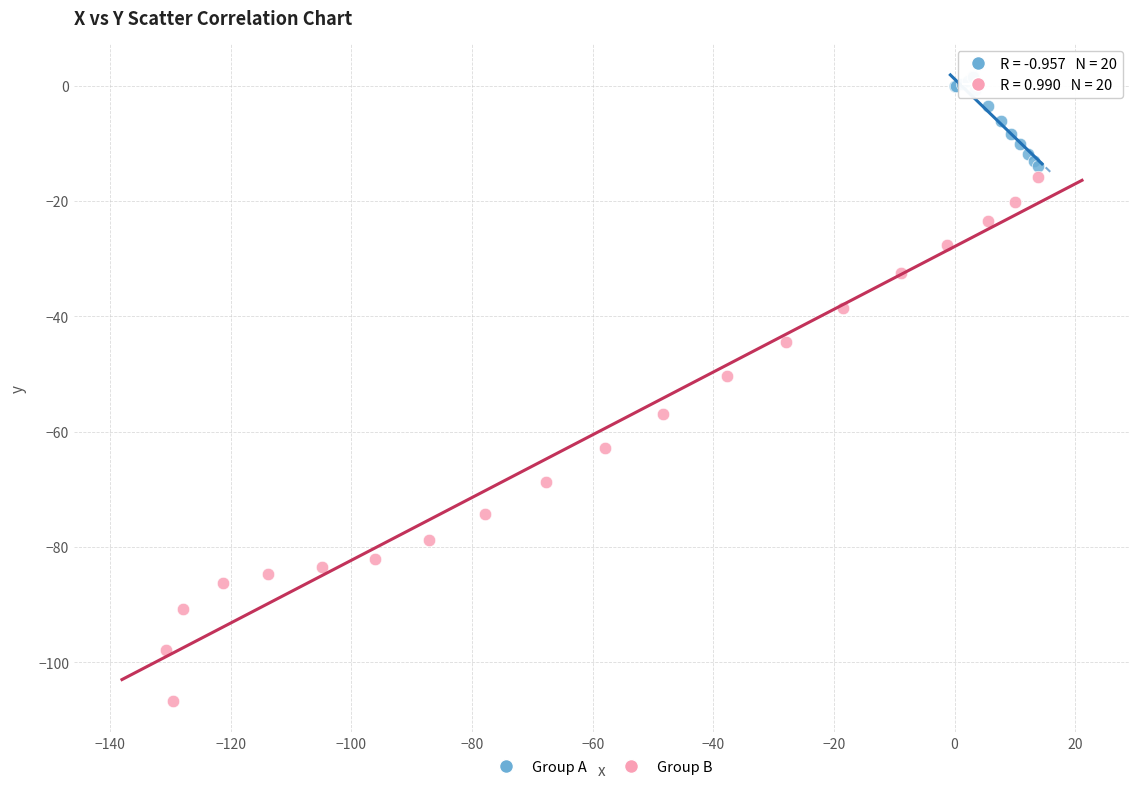

Which series has the largest Y range (max minus min)?

Group B